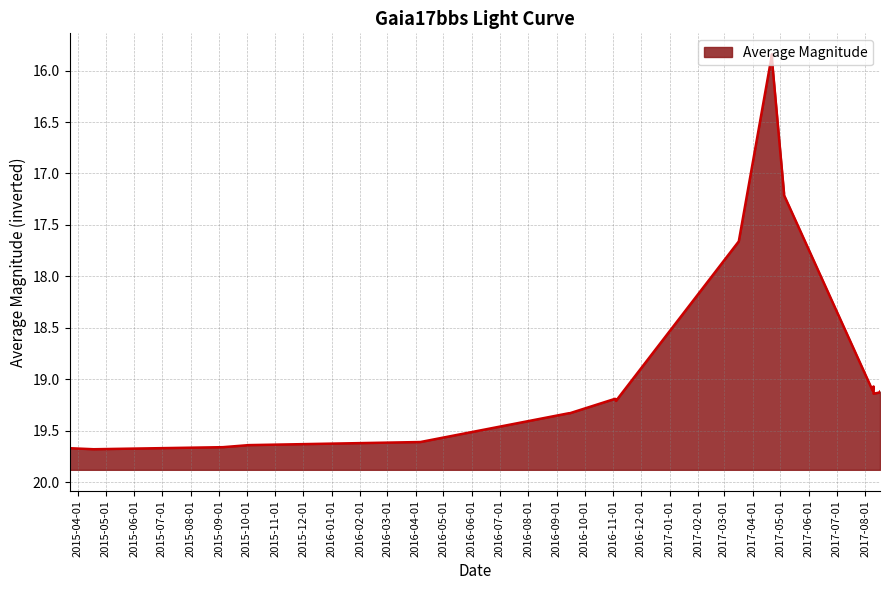

Which has a higher value, 2017-08-10 or 2017-05-05?

2017-08-10